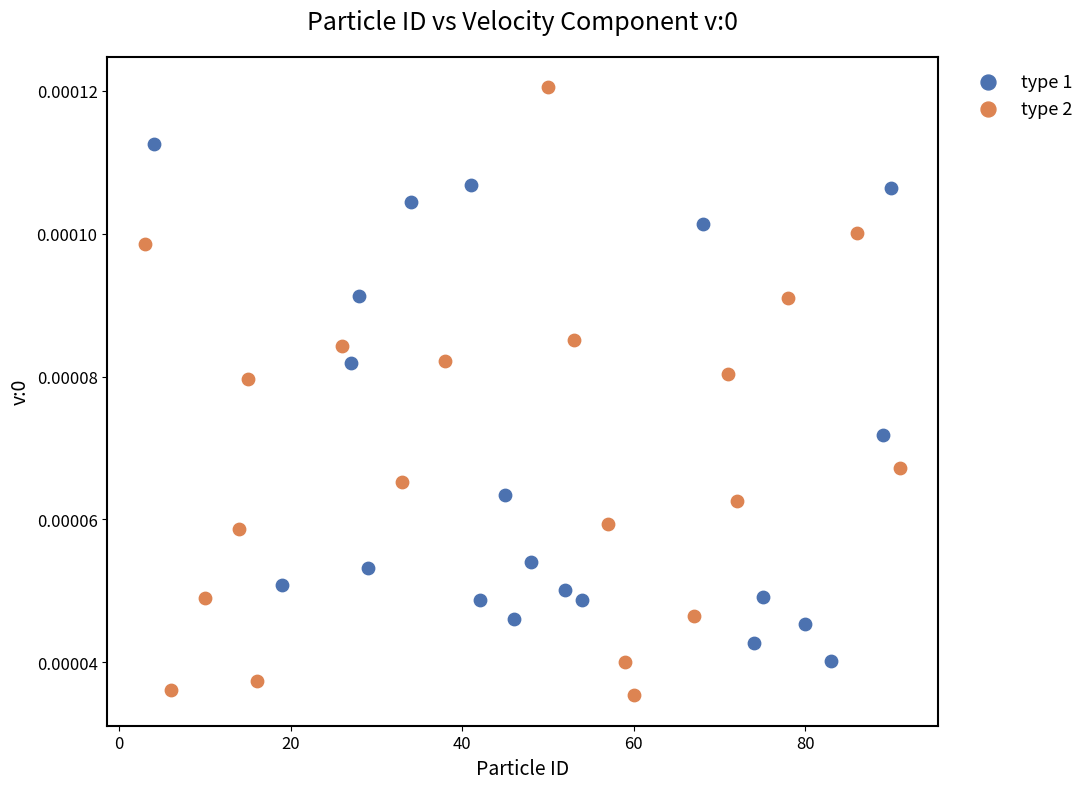

Which series has the widest spread of Y values?

type 2